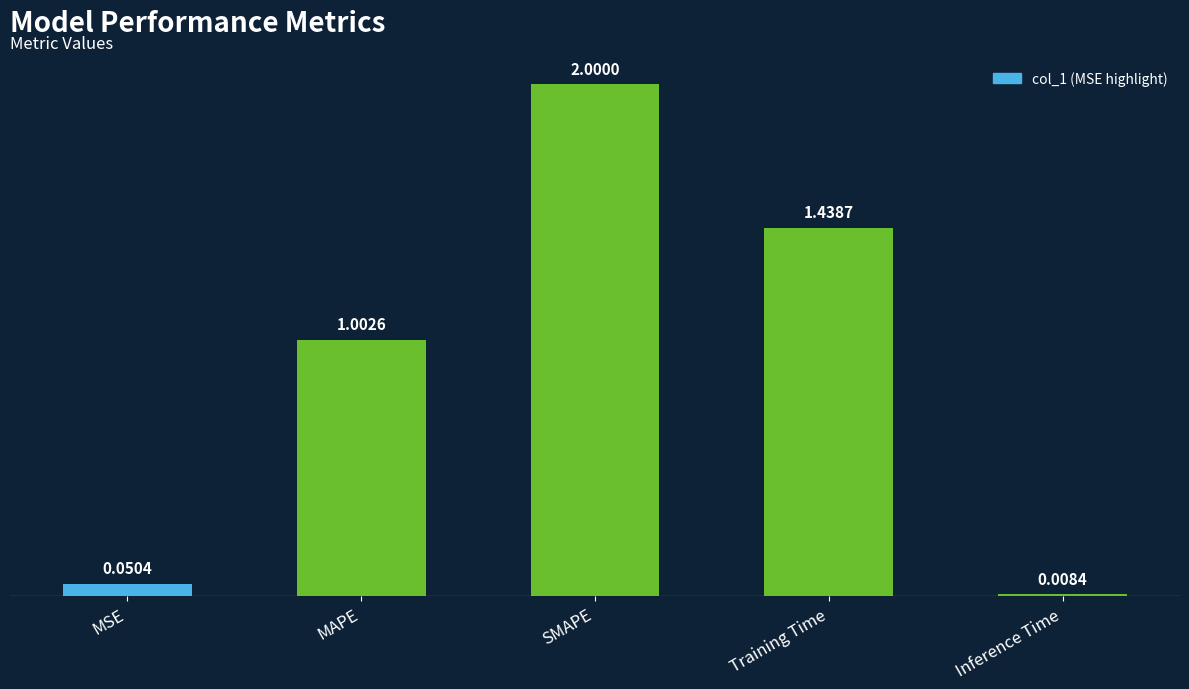

How many data points are less than 1?

2